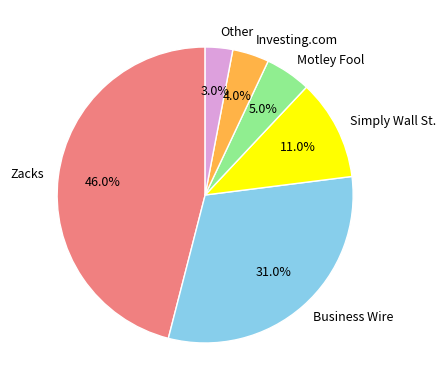

To the nearest percent, what is the average slice percentage?

17%